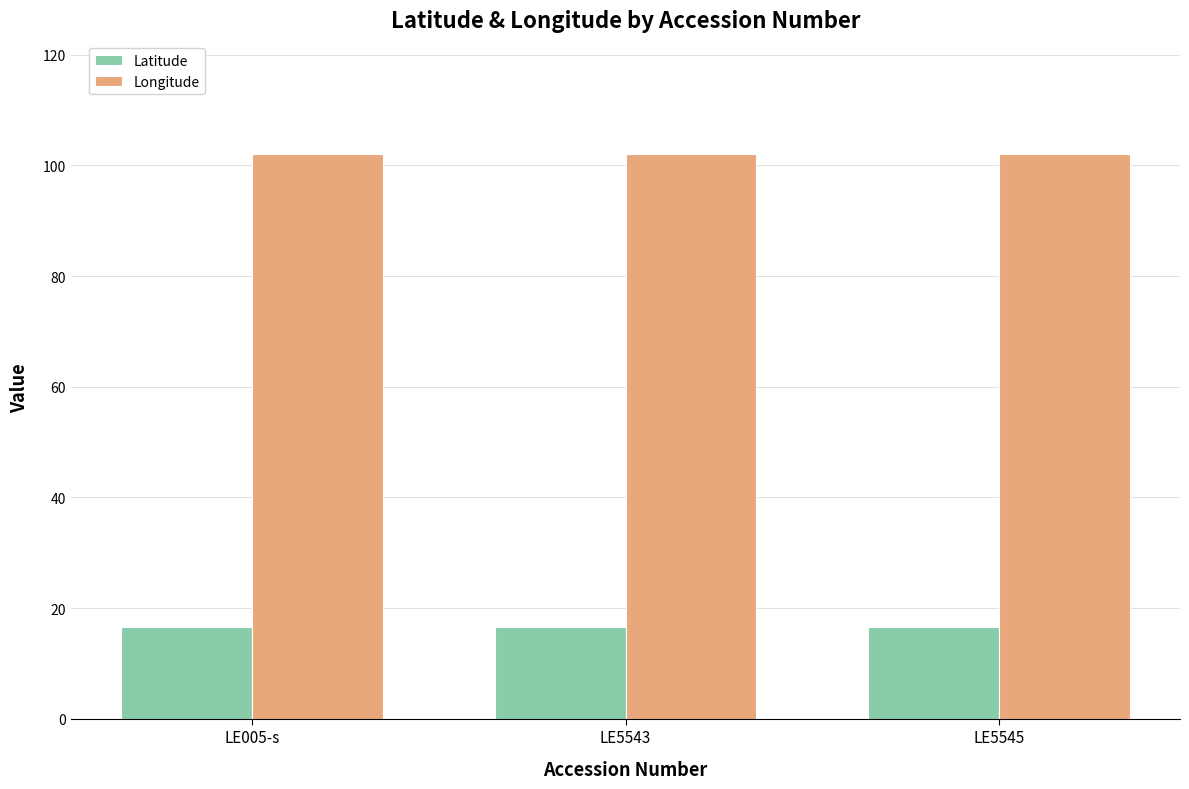

How many series are shown in this chart?

2